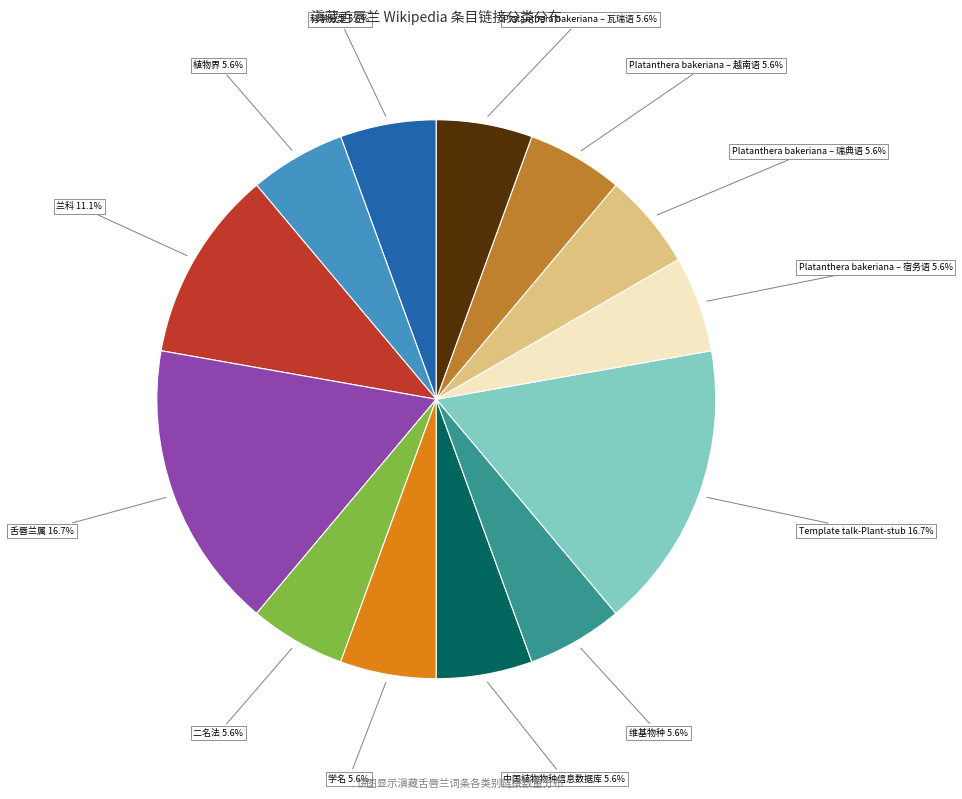

Is there a majority slice in this chart?

No